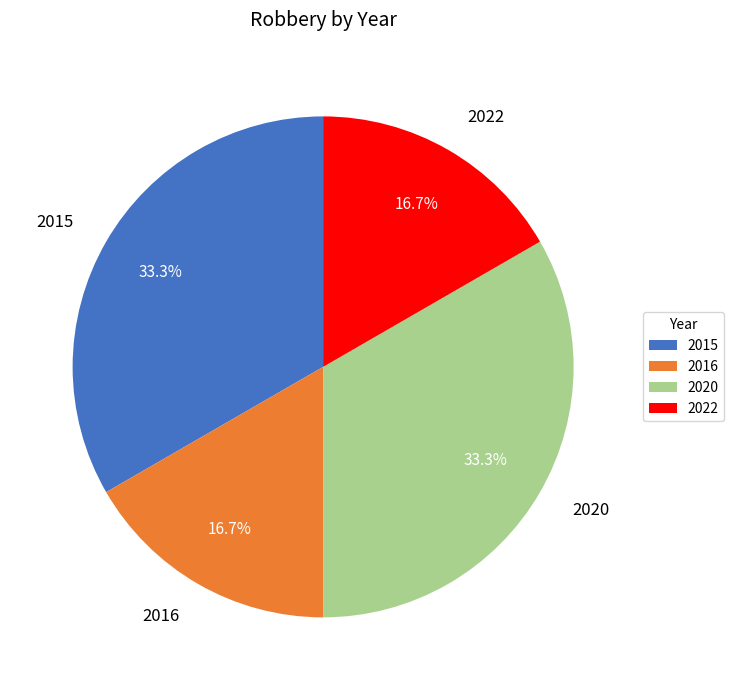

The 2020 slice represents 19% of the pie. True or false?

False